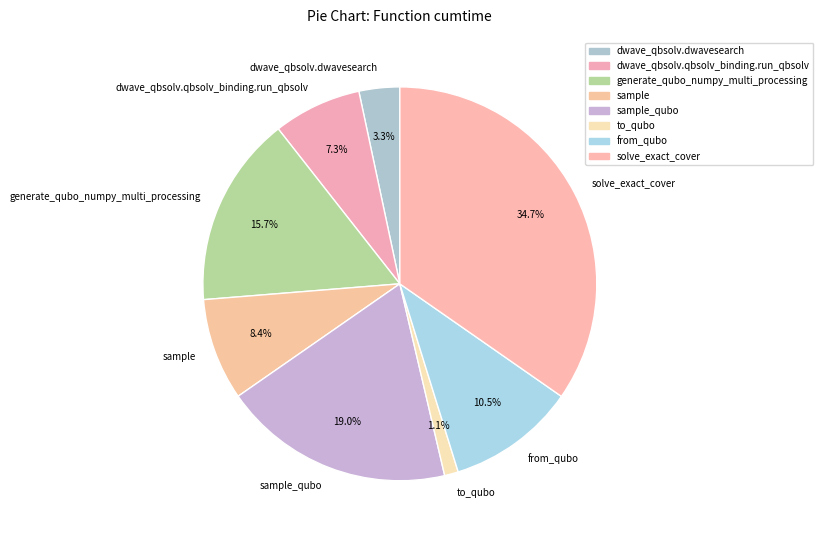

Which category has the biggest portion of the pie?

solve_exact_cover